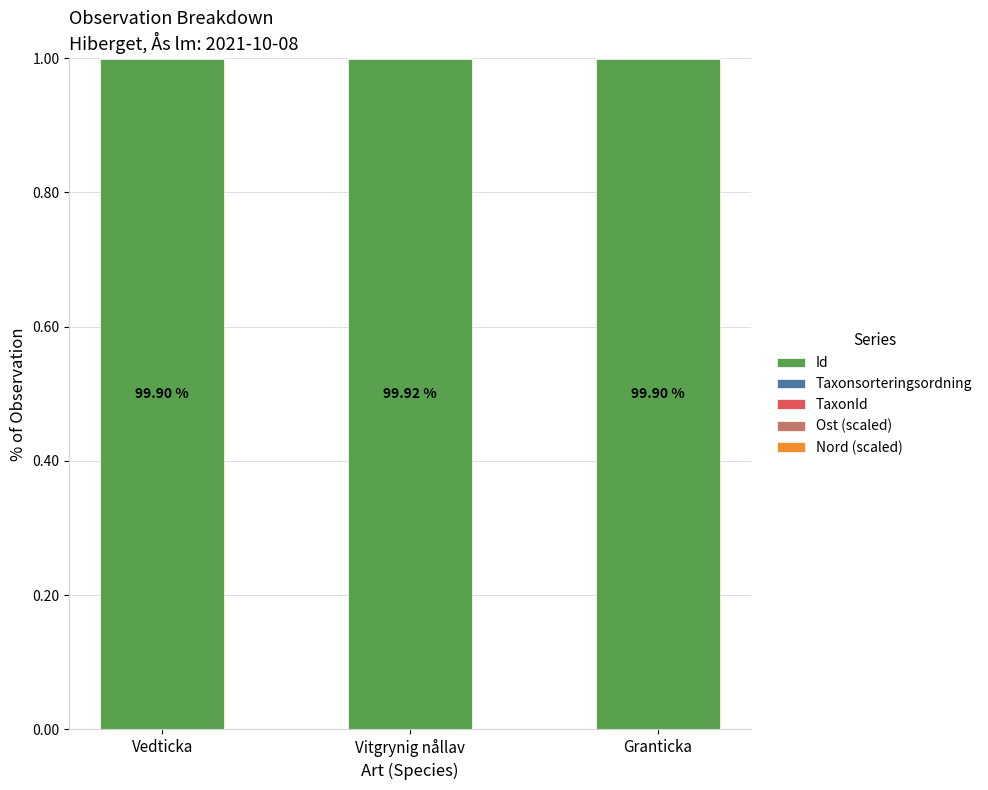

What is the sum of all Id values?

3.0